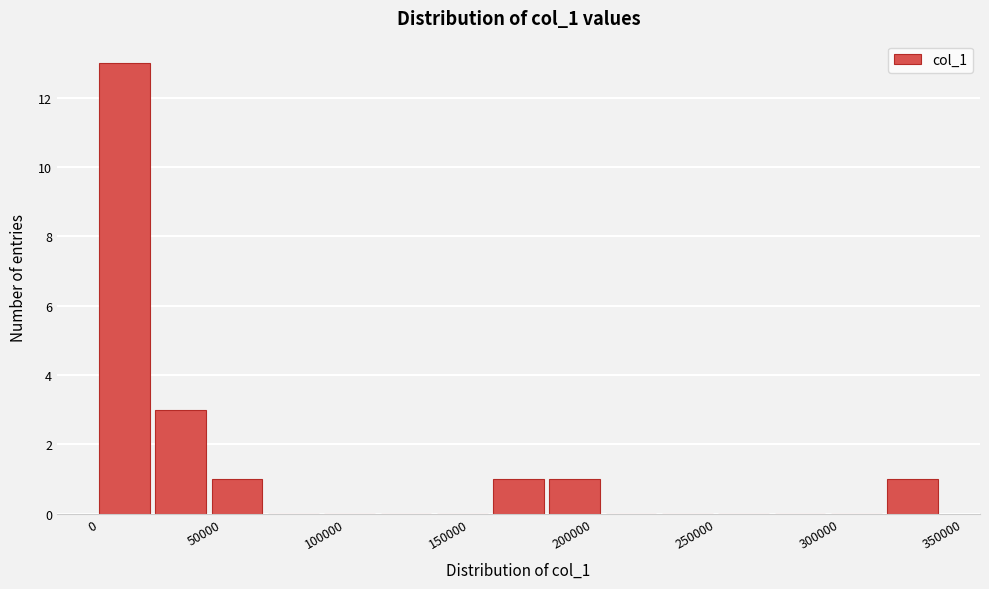

Over which range of the x-axis is the bar tallest?

0 to 25000